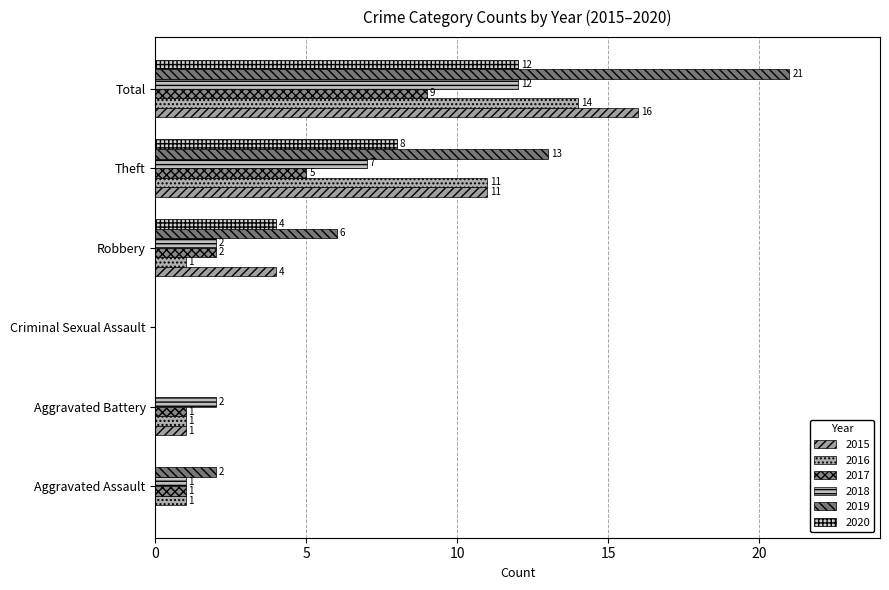

How many values in 2020 are above zero?

3